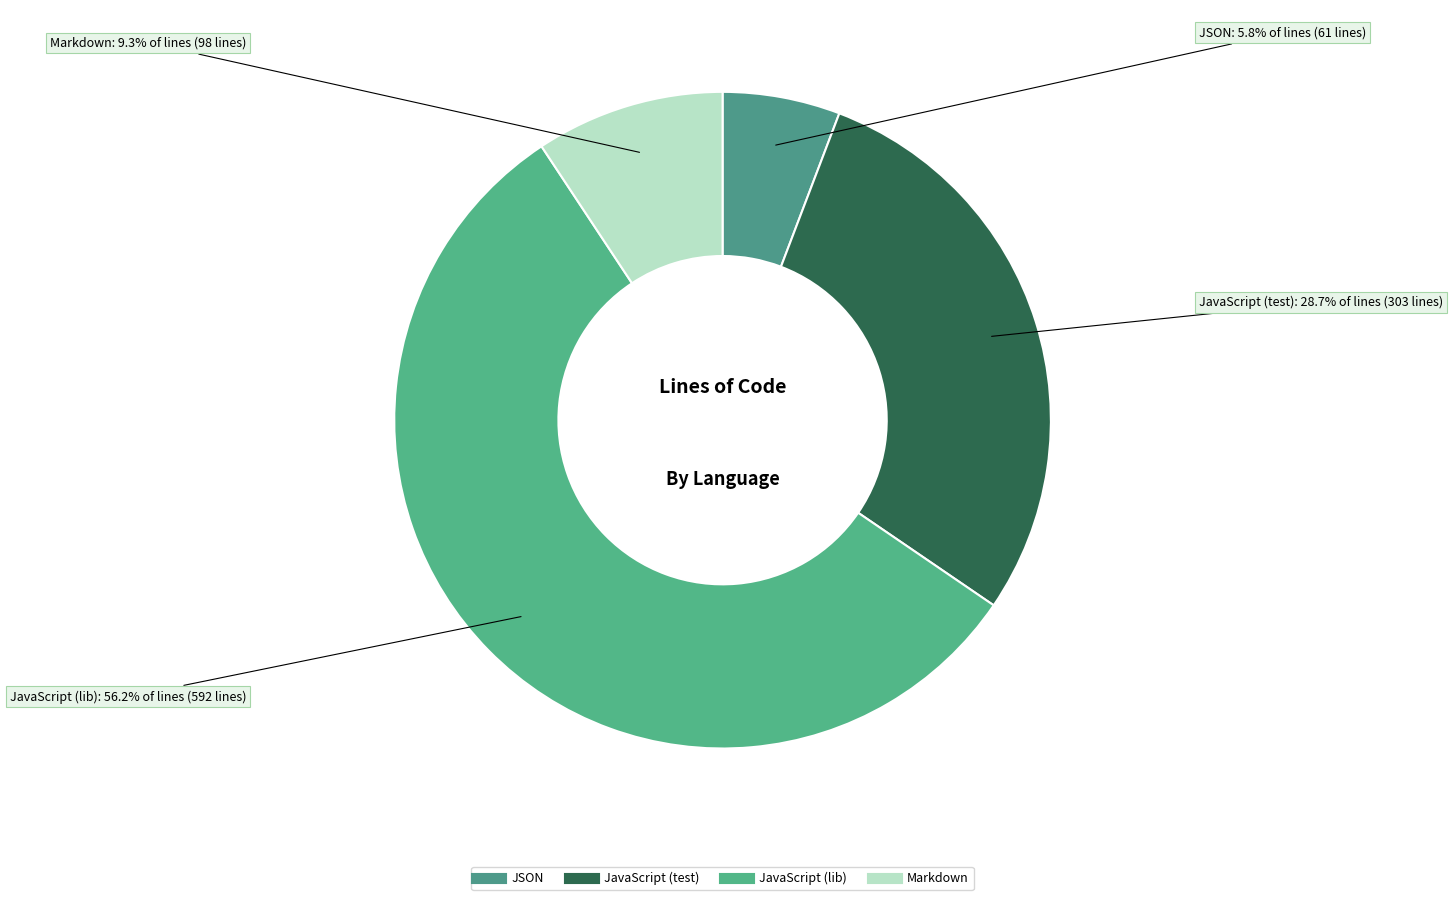

How many segments does this pie chart have?

4